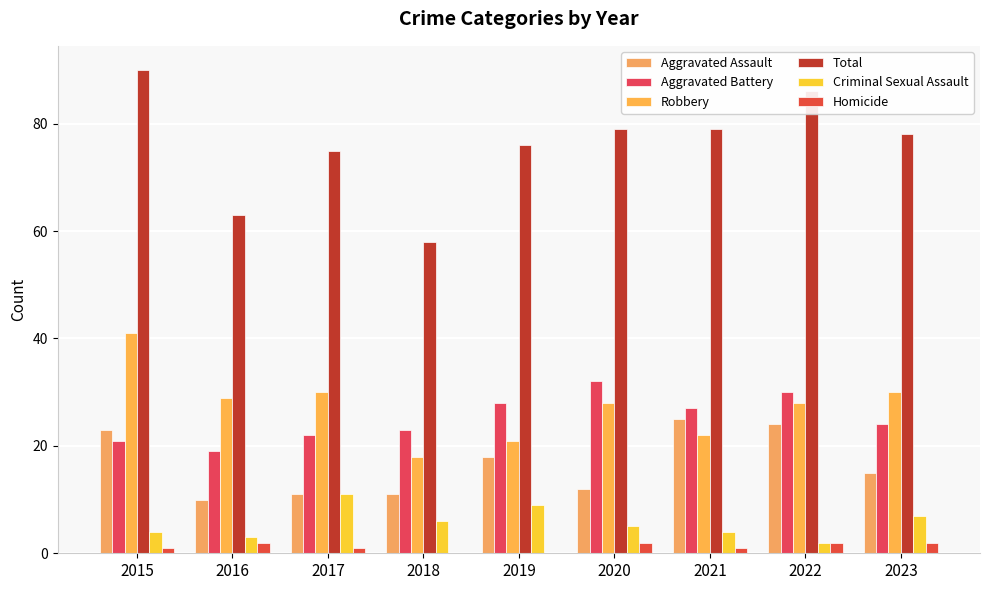

What are all the series names shown in the legend?

Aggravated Assault, Aggravated Battery, Robbery, Total, Criminal Sexual Assault, Homicide